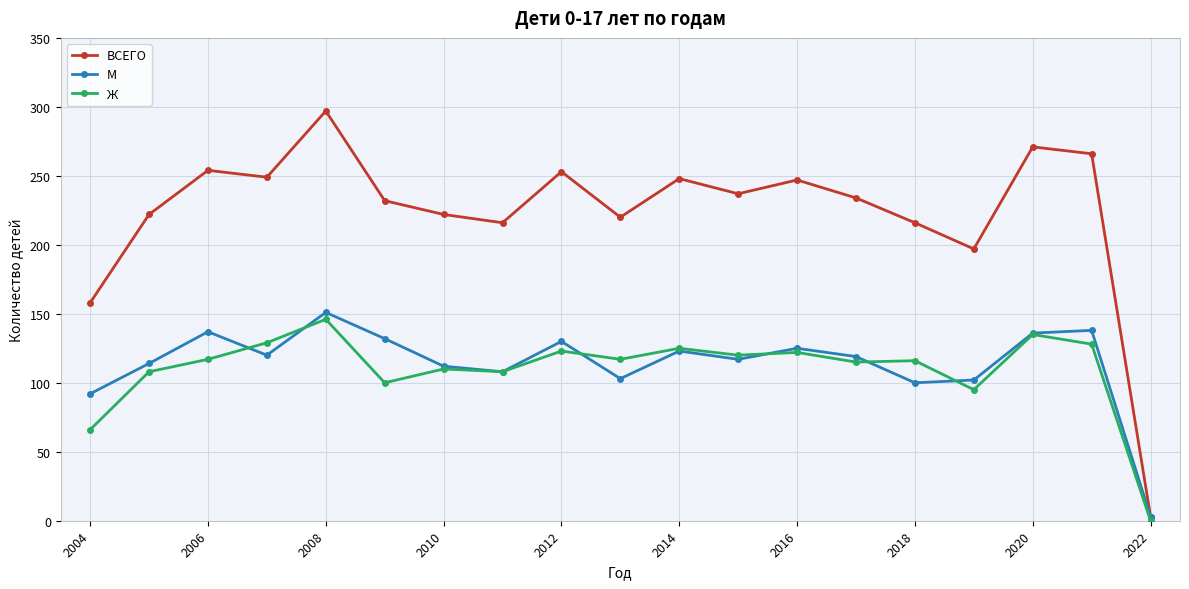

At how many categories does at least one series exceed 247?

7